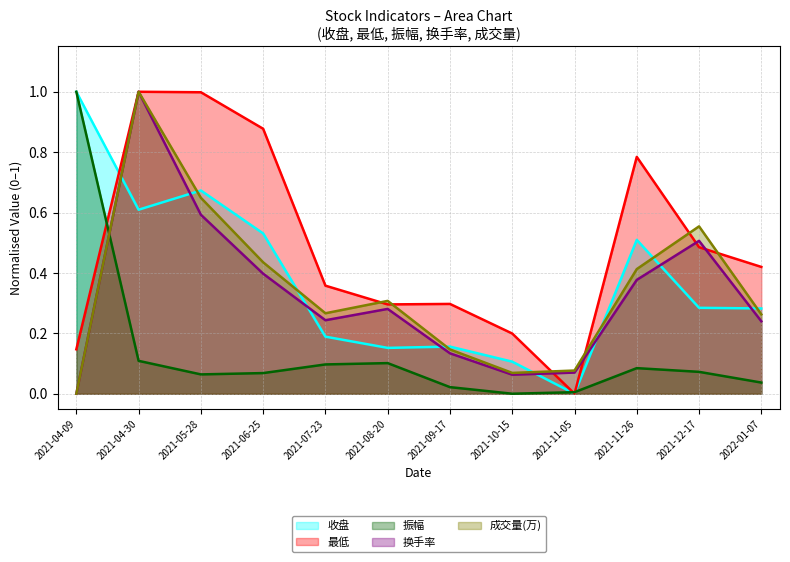

Between which two adjacent categories do 收盘 and 成交量(万) first intersect?

2021-04-09 and 2021-04-30